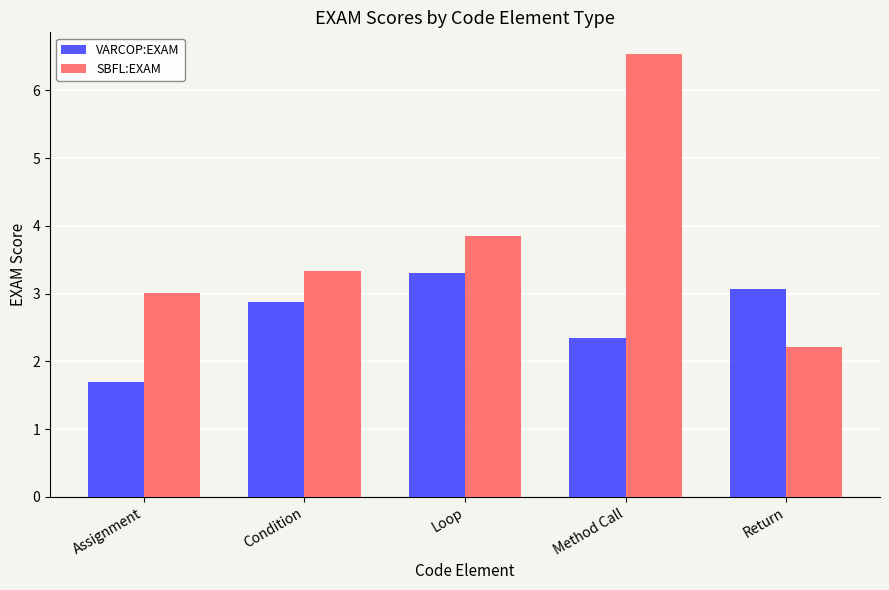

What is the average value of the VARCOP:EXAM series?

2.7